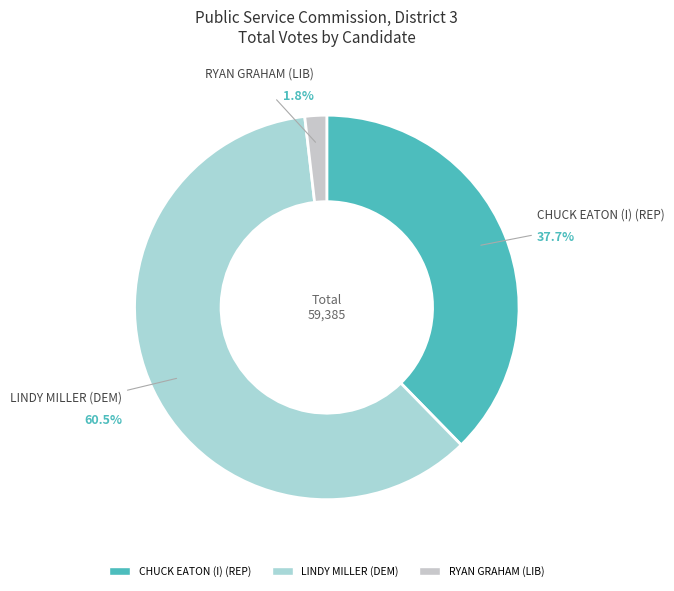

True or false: RYAN GRAHAM (LIB) accounts for 2% of the total.

True